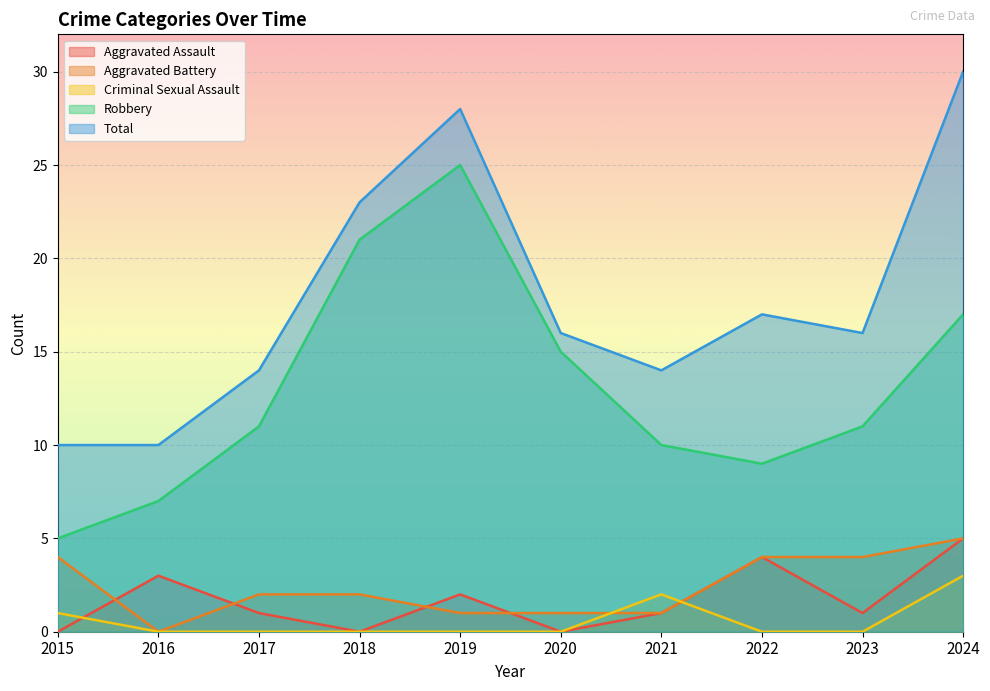

What is the maximum value shown in the chart?

30